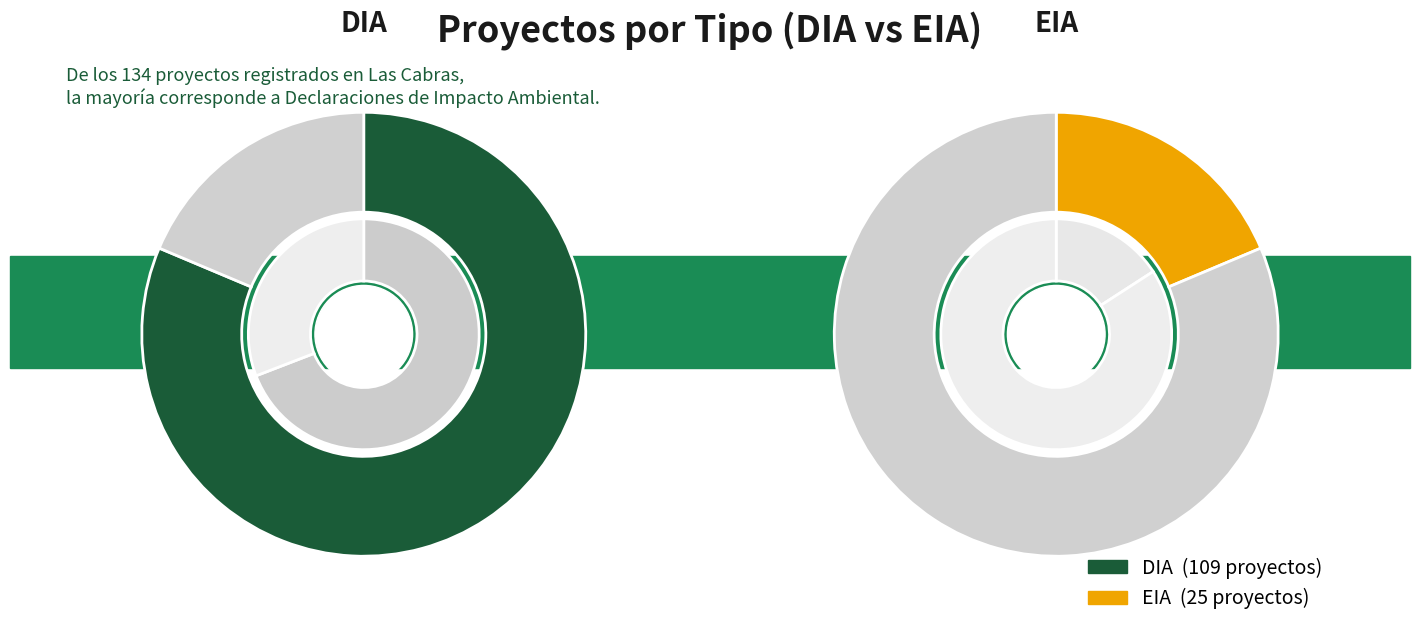

To the nearest percent, what percentage of the pie is EIA?

19%